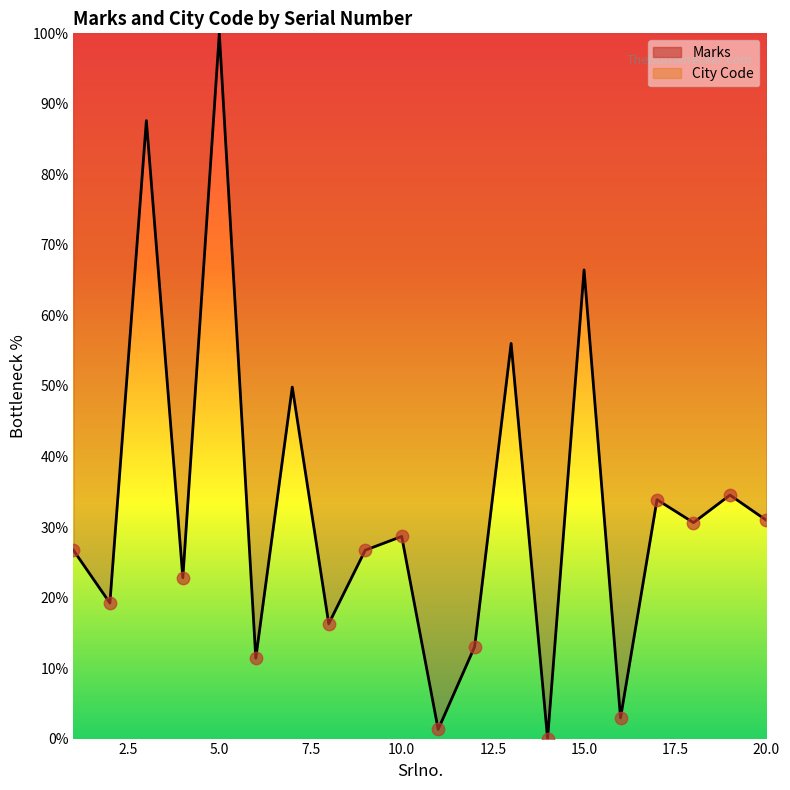

Between 15 and 1, which is larger?

15